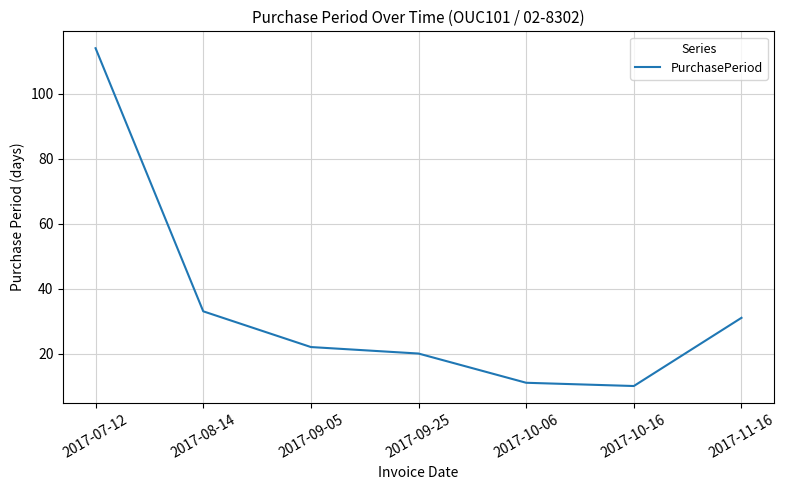

Where is the first local minimum?

2017-10-16